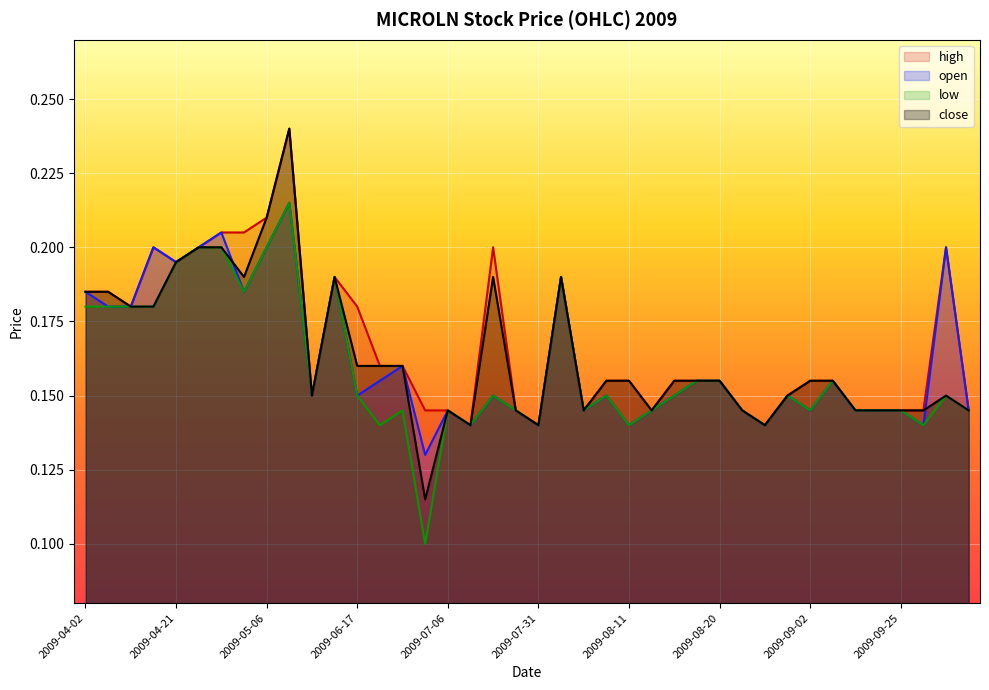

How many intersections are there between open and close?

2